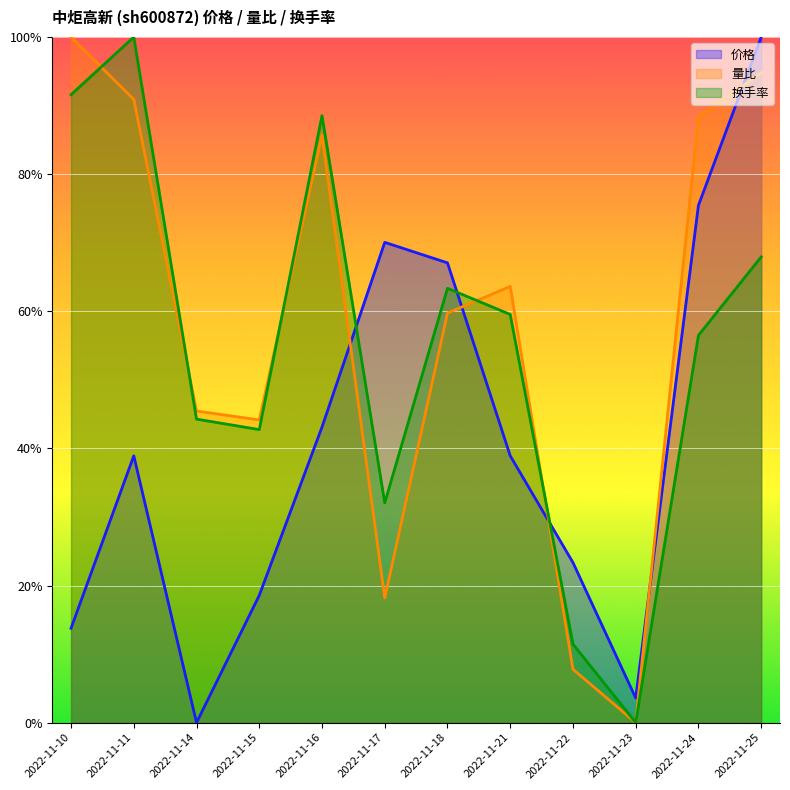

How many series are shown in this chart?

3